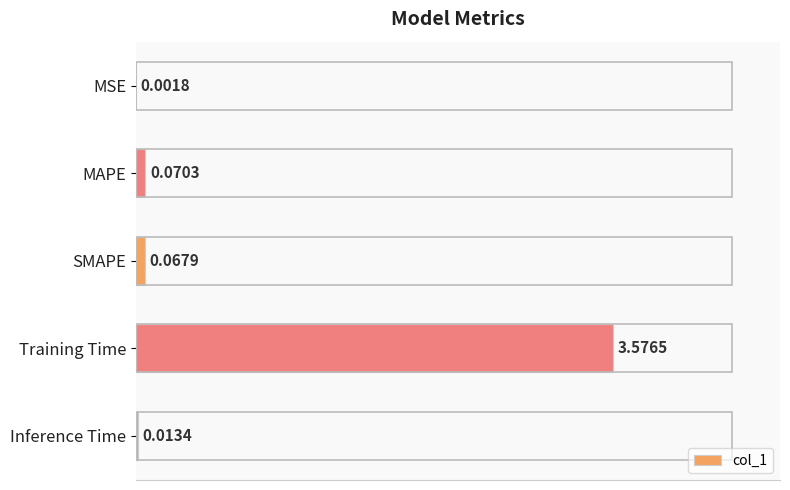

What is the sum of all values?

3.7